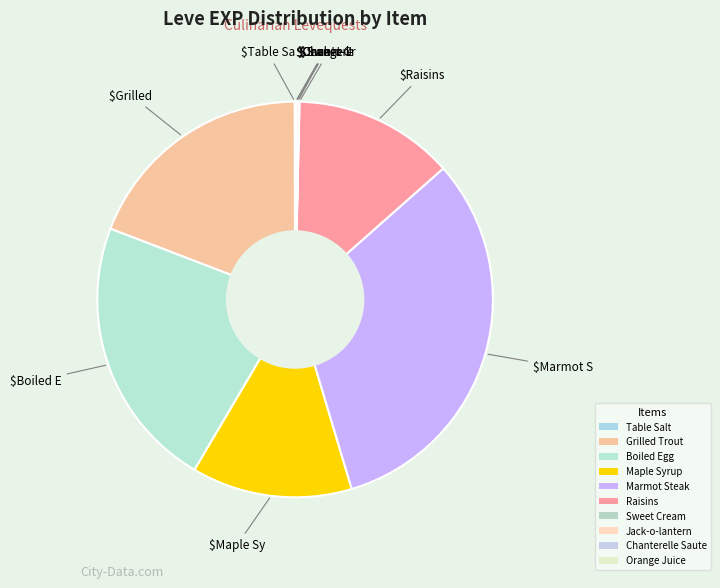

Is it true that Jack-o-lantern is 12% of the pie?

False